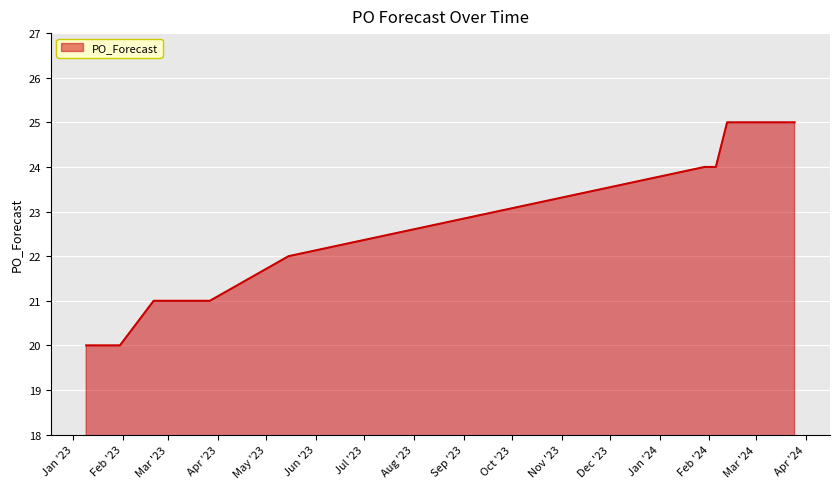

What is the maximum value shown in the chart?

25